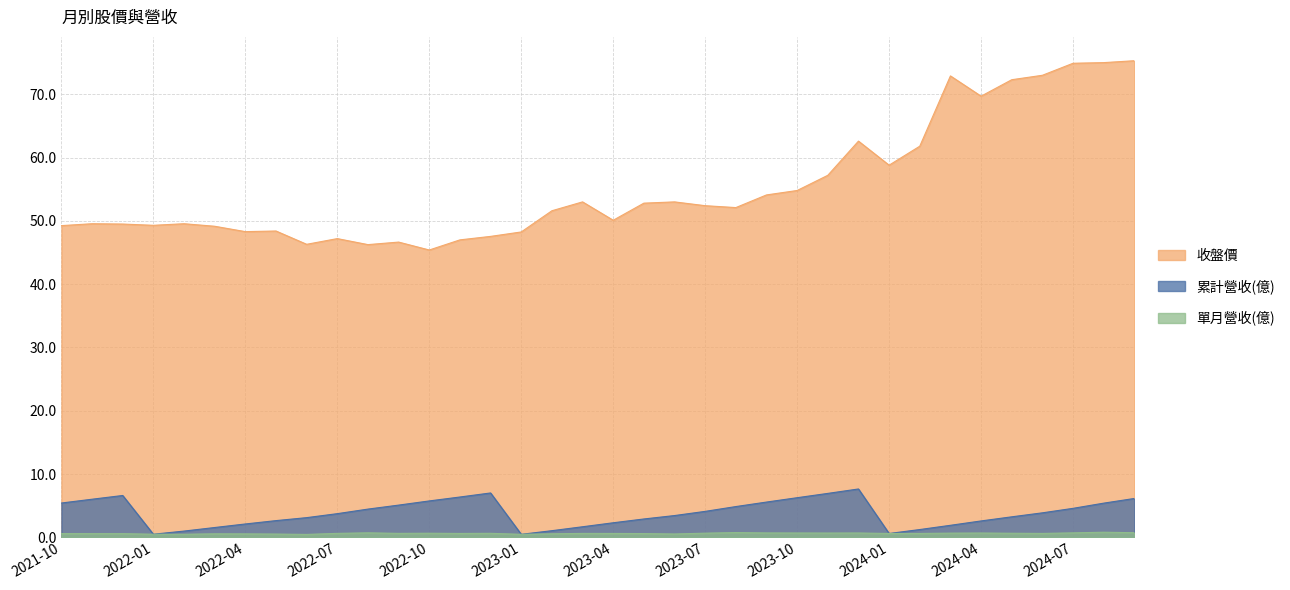

What is the sum of all 單月營收(億) values?

22.6